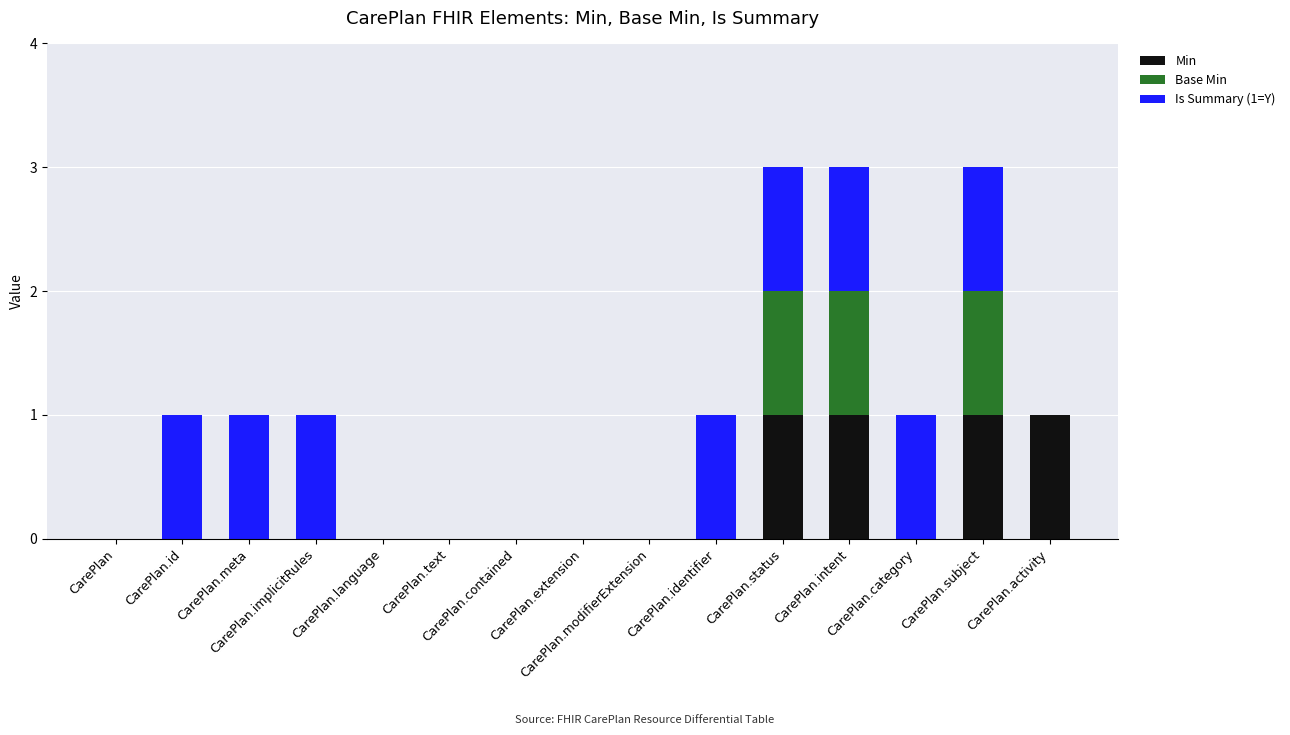

True or false: Min has a value of 0 at CarePlan.text.

True